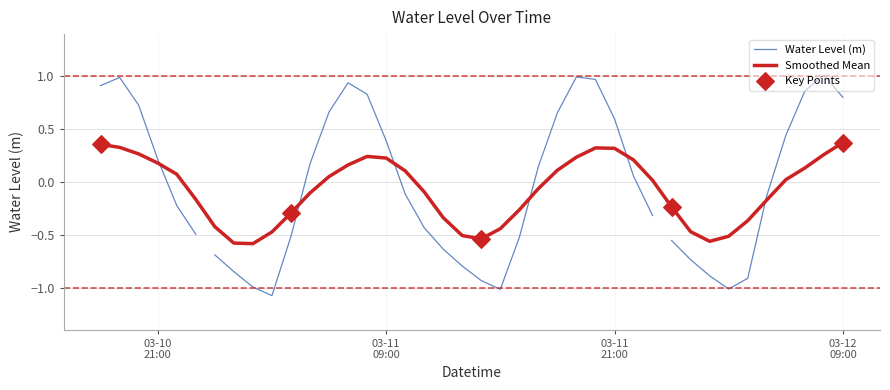

What is the change in value from 2024-03-11 00:00:00 to 2024-03-11 01:00:00?

-0.2